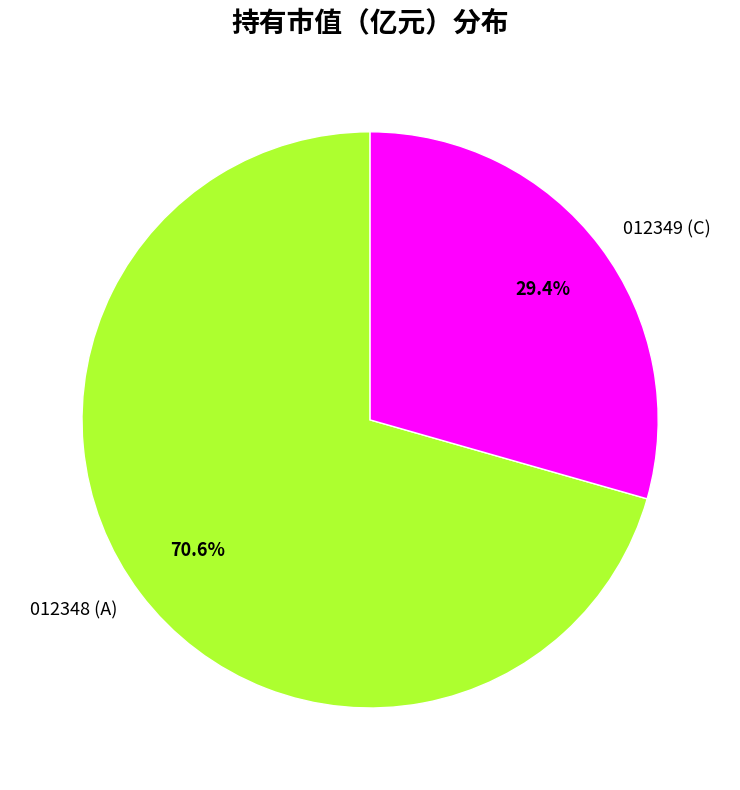

Does any single category account for the majority?

Yes